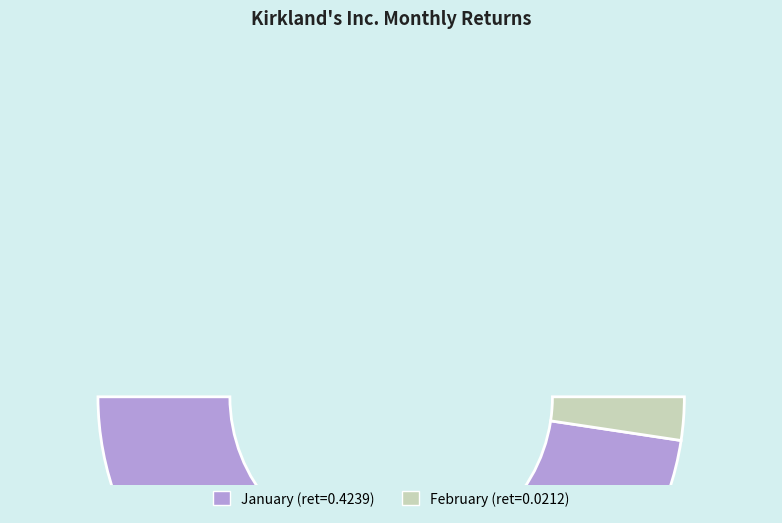

How many slices are in this pie chart?

2